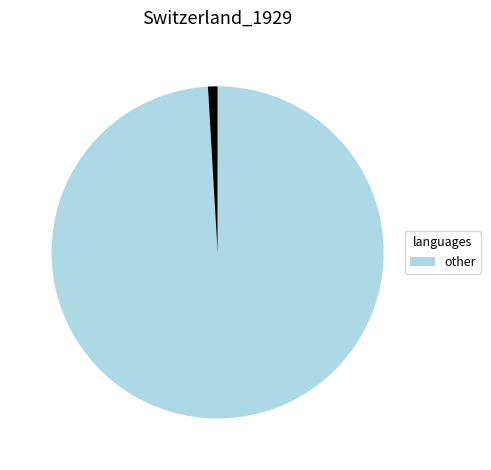

Is there a majority slice in this chart?

Yes